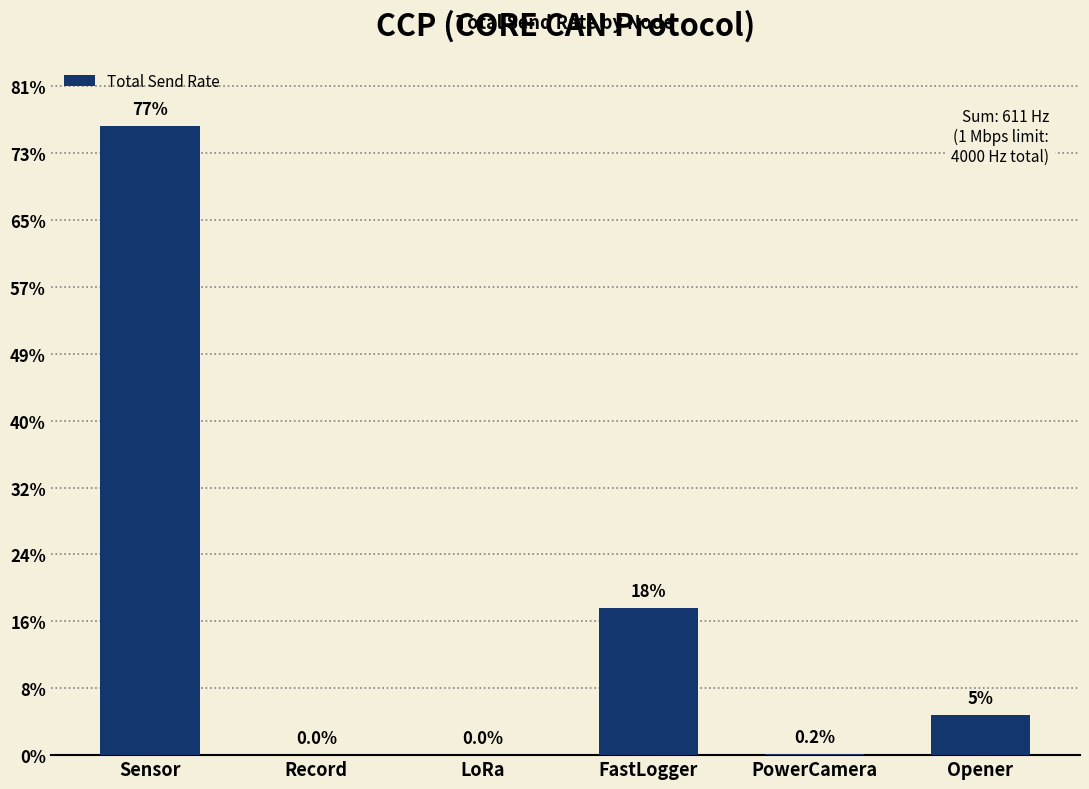

List the labels in order of value, smallest first.

Record, LoRa, PowerCamera, Opener, FastLogger, Sensor